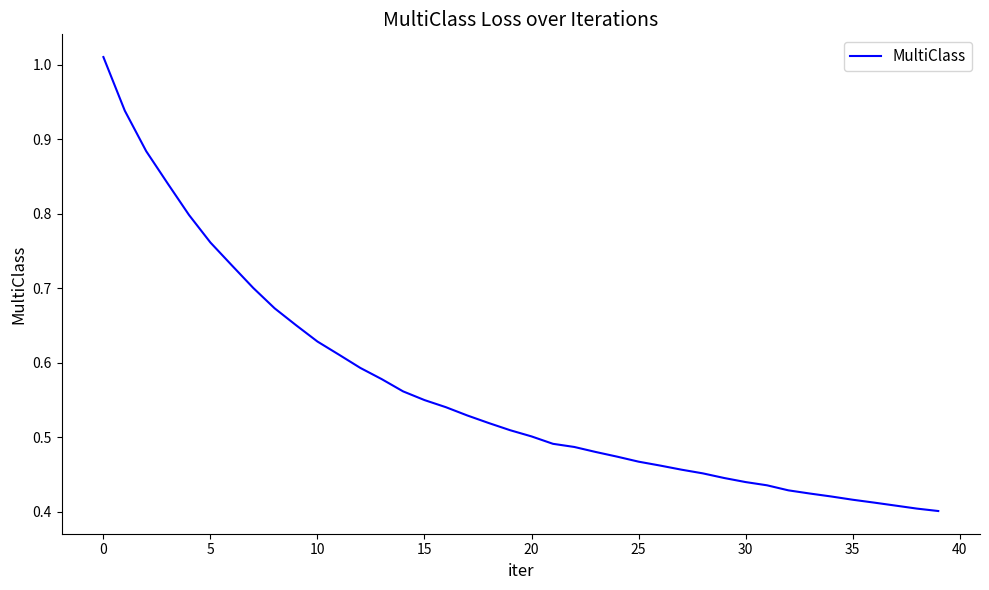

How many series are shown in this chart?

1